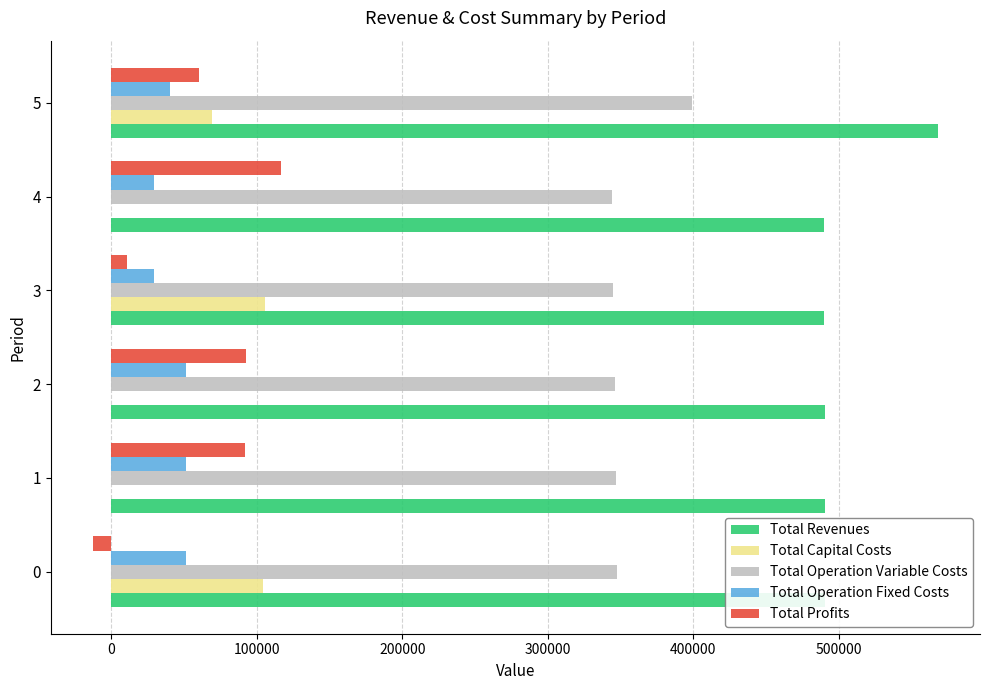

What is the sum of all Total Revenues values?

3018729.9